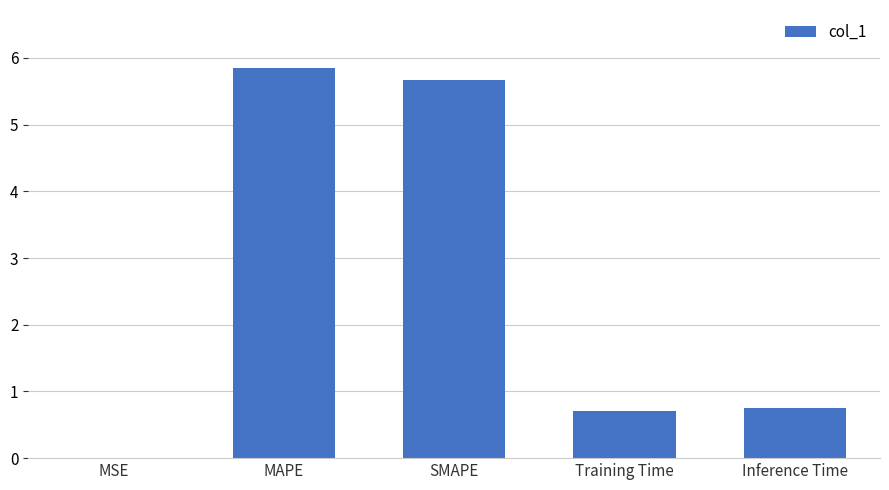

What is the sum of all values?

13.0